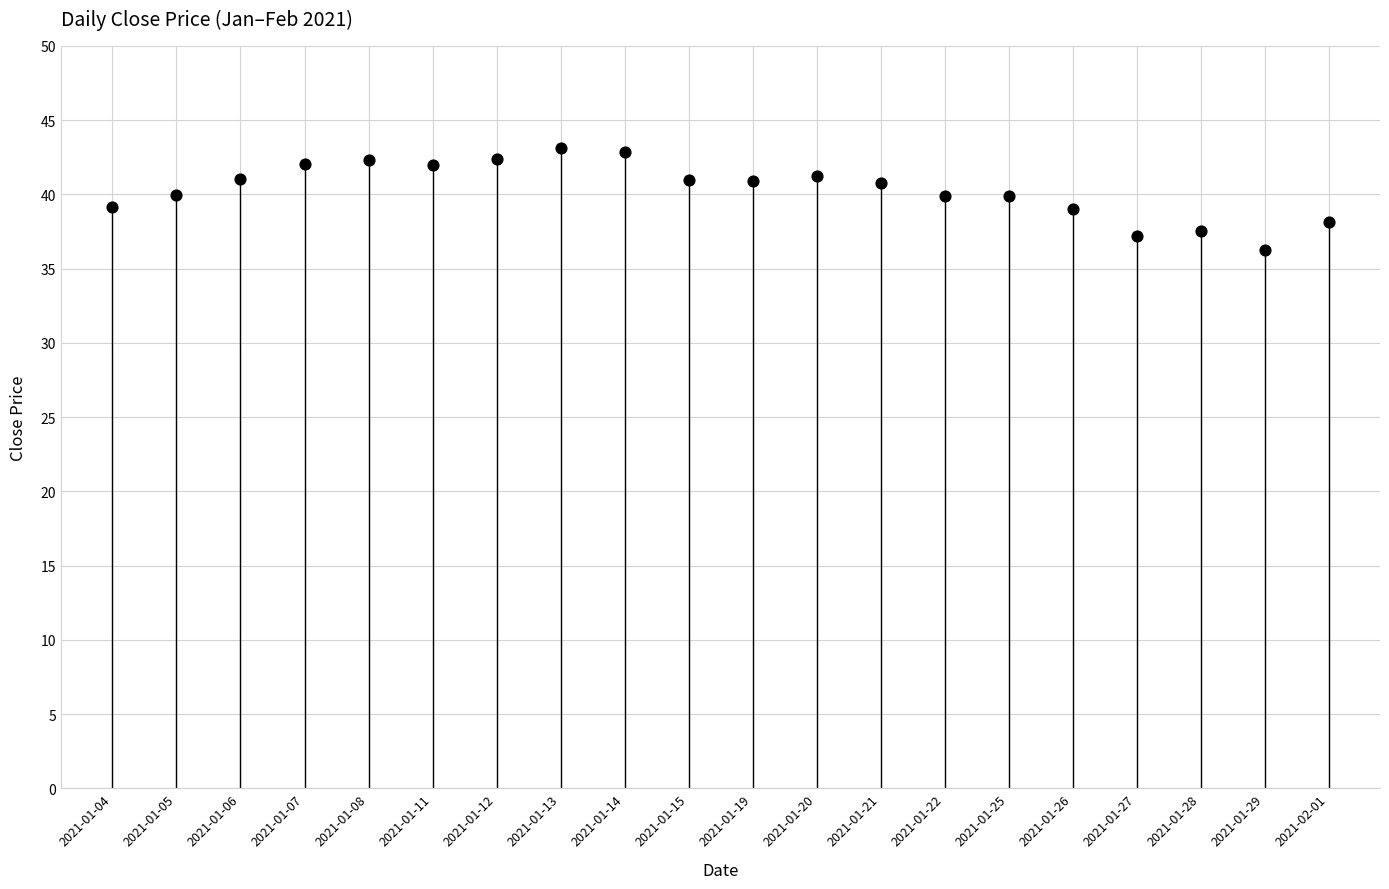

What is the range of Y values (max minus min)?

6.8